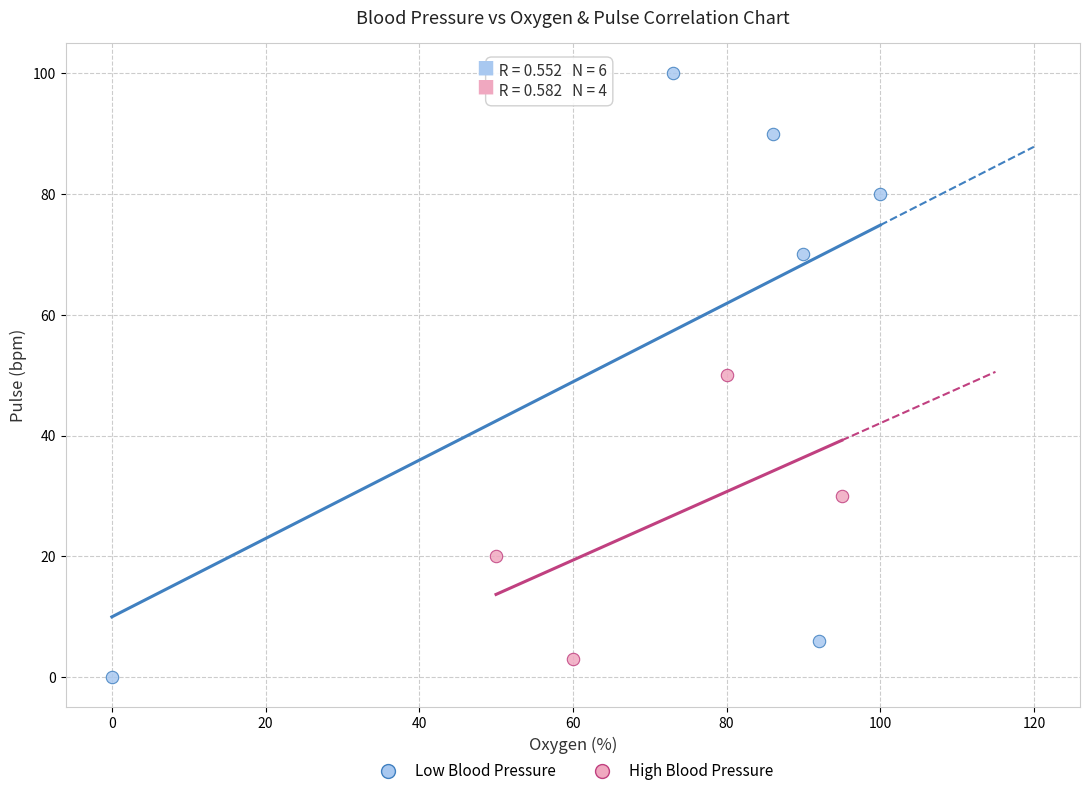

Which series has the largest Y range (max minus min)?

Low Blood Pressure